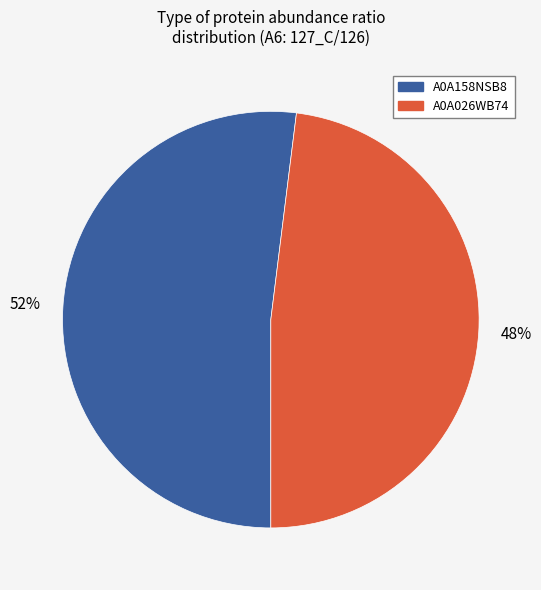

What is the ratio of the value at A0A158NSB8 to the value at A0A026WB74?

1.1